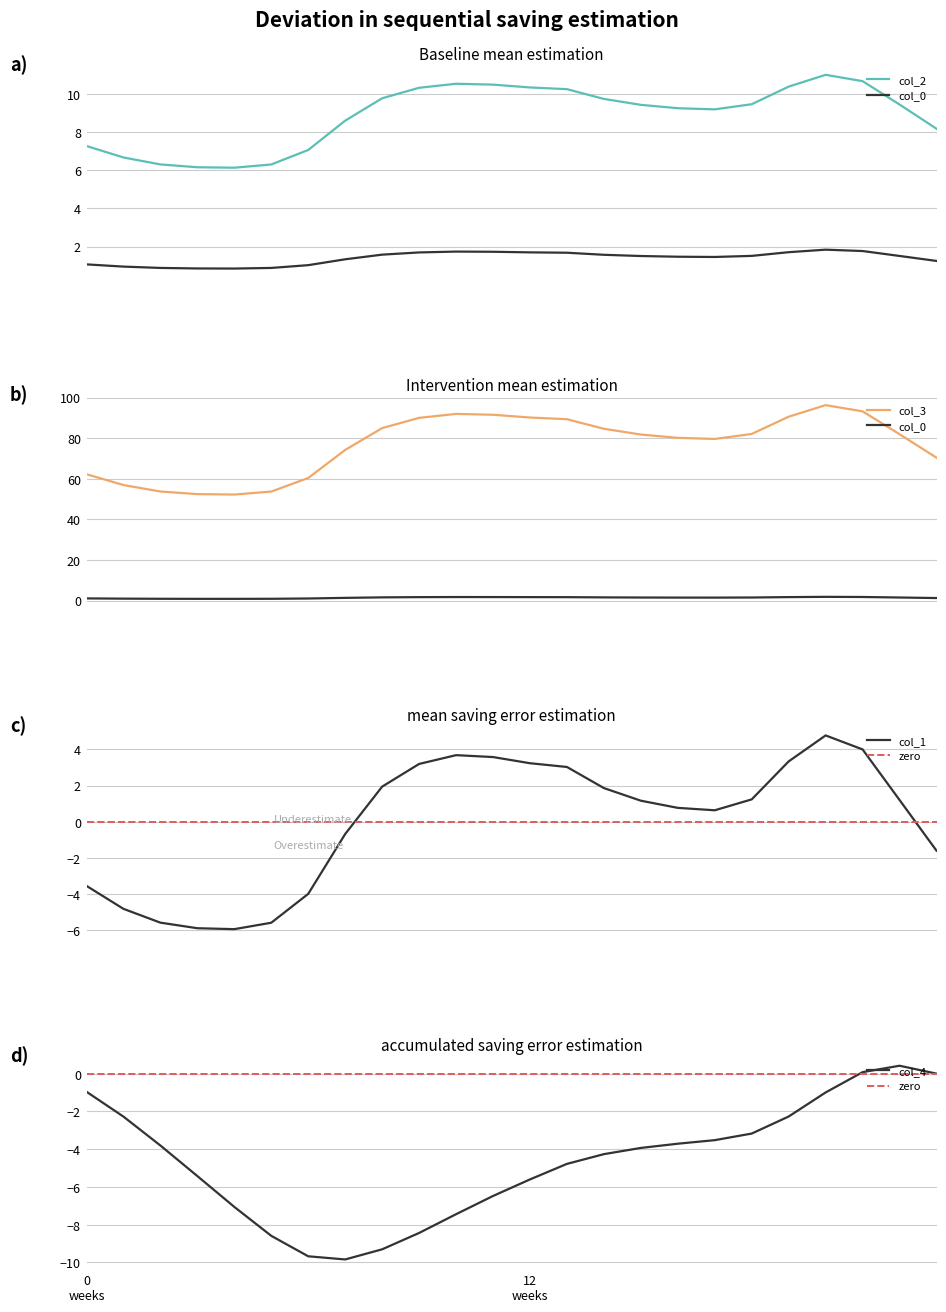

What is the highest value of the col_1 series?

4.8